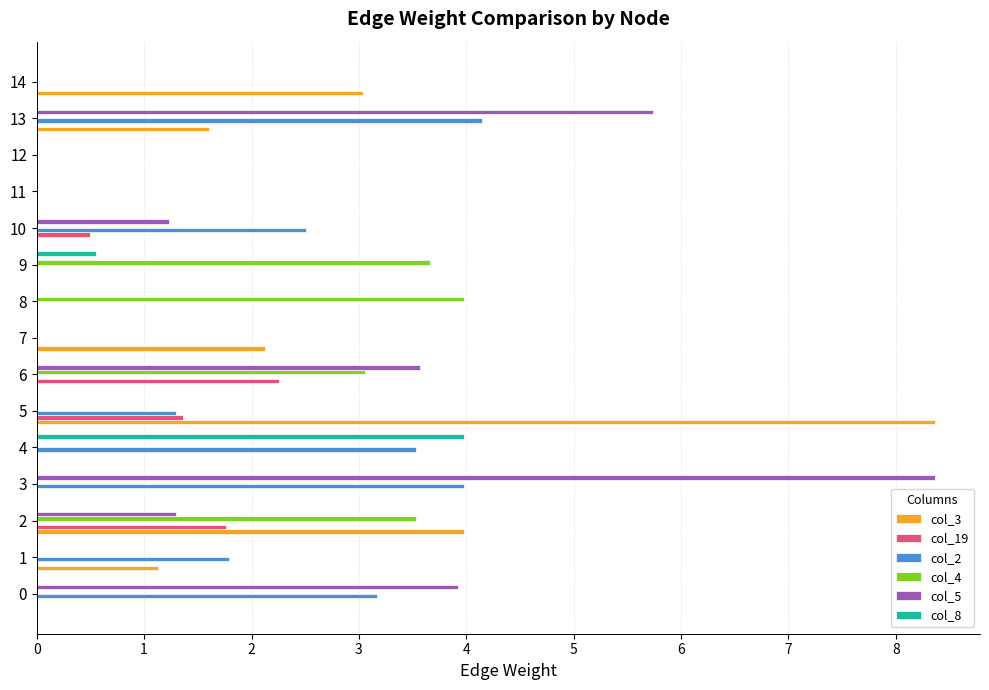

What is the total value across all series at 7?

2.1